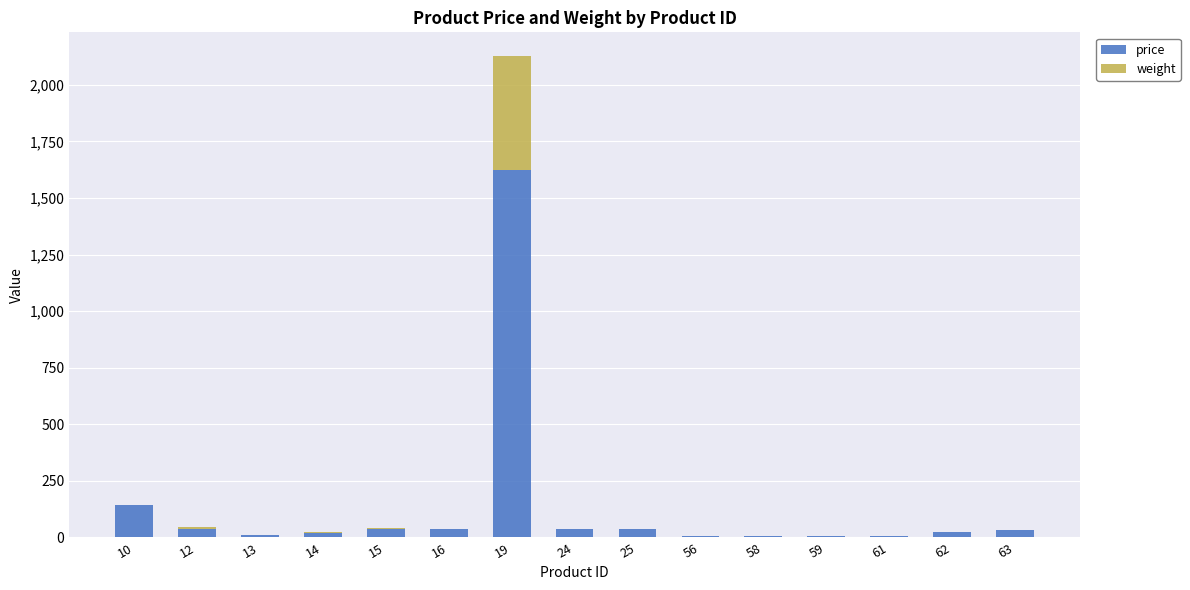

At which category is the sum across all series the highest?

19